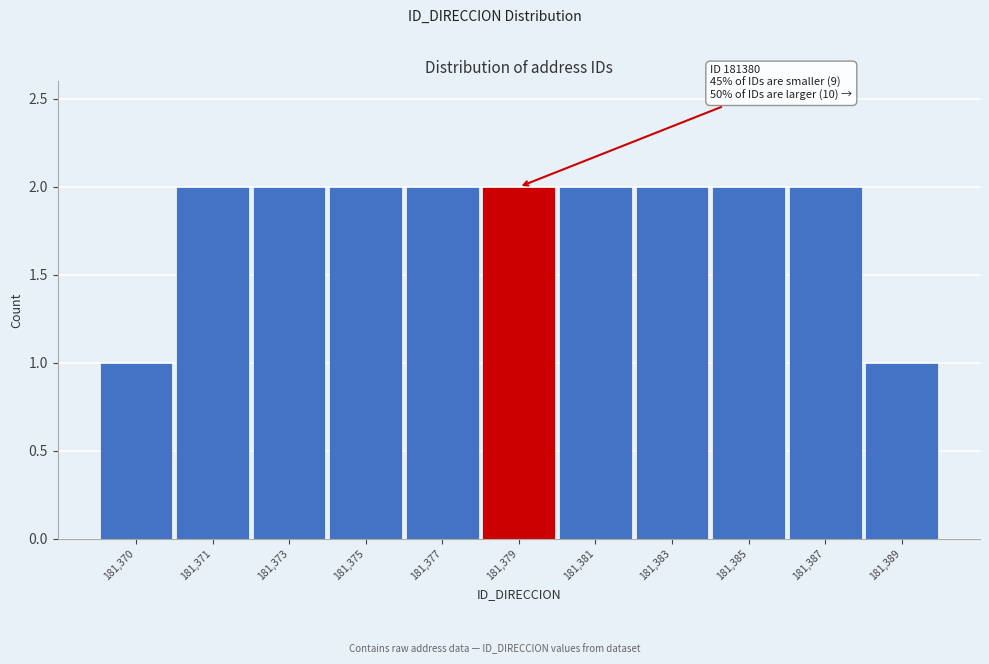

Reading right to left, transcribe all the data shown in this chart.

181,389=1	181,387=2	181,385=2	181,383=2	181,381=2	181,379=2	181,377=2	181,375=2	181,373=2	181,371=2	181,370=1